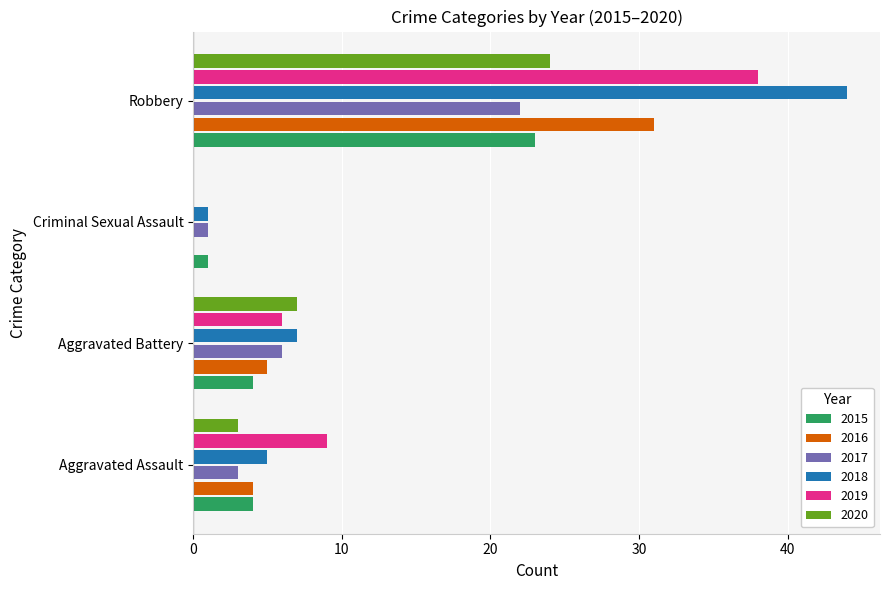

What is the sum of all 2016 values?

40